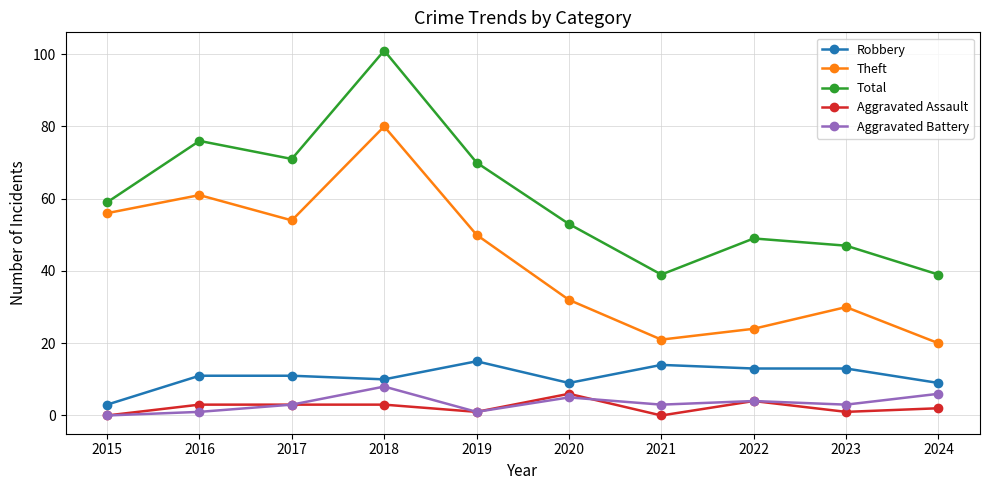

What is the difference between the highest and lowest values at 2021?

39